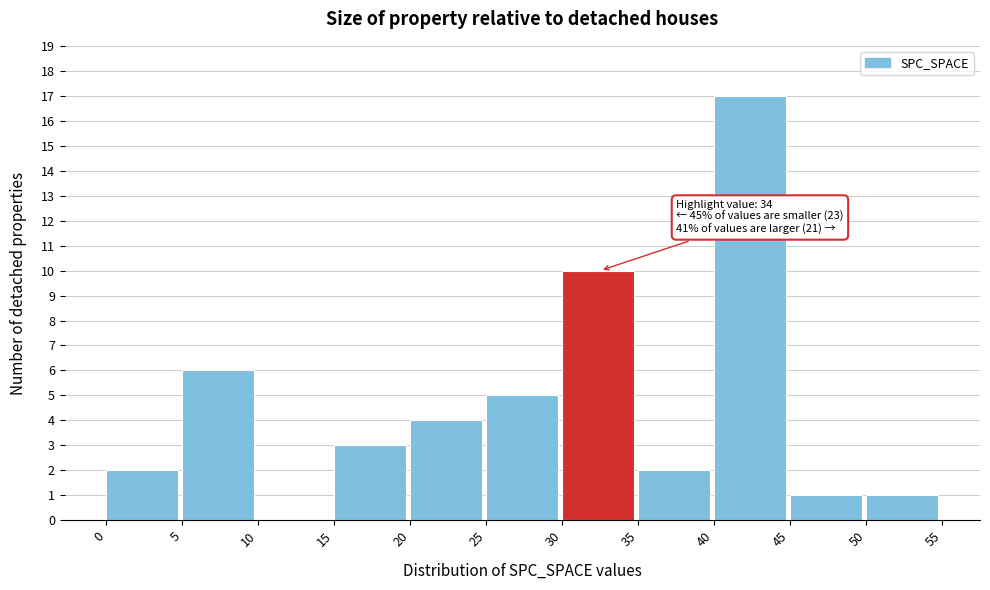

Over which range of the x-axis is the bar tallest?

40 to 45